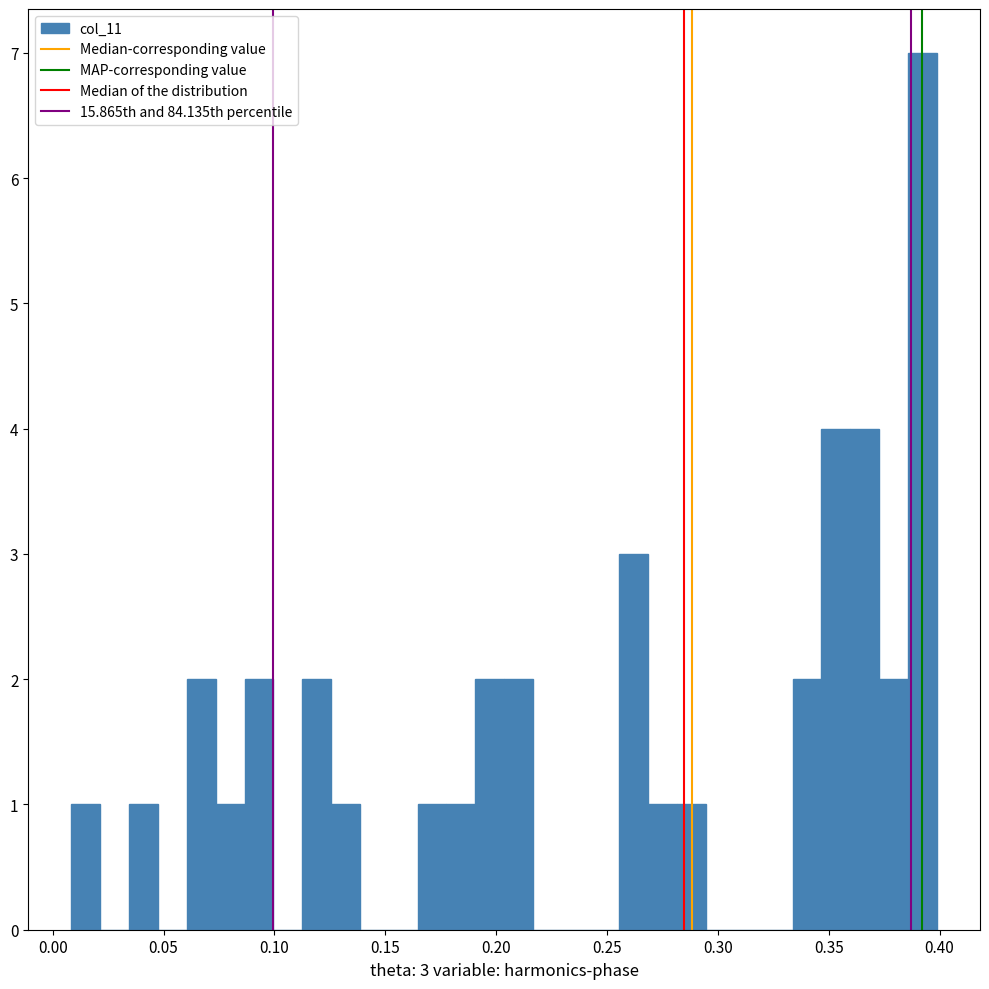

Around what value on the x-axis is the tallest bar? Give the approximate position of its centre, as read against the axis.

0.390